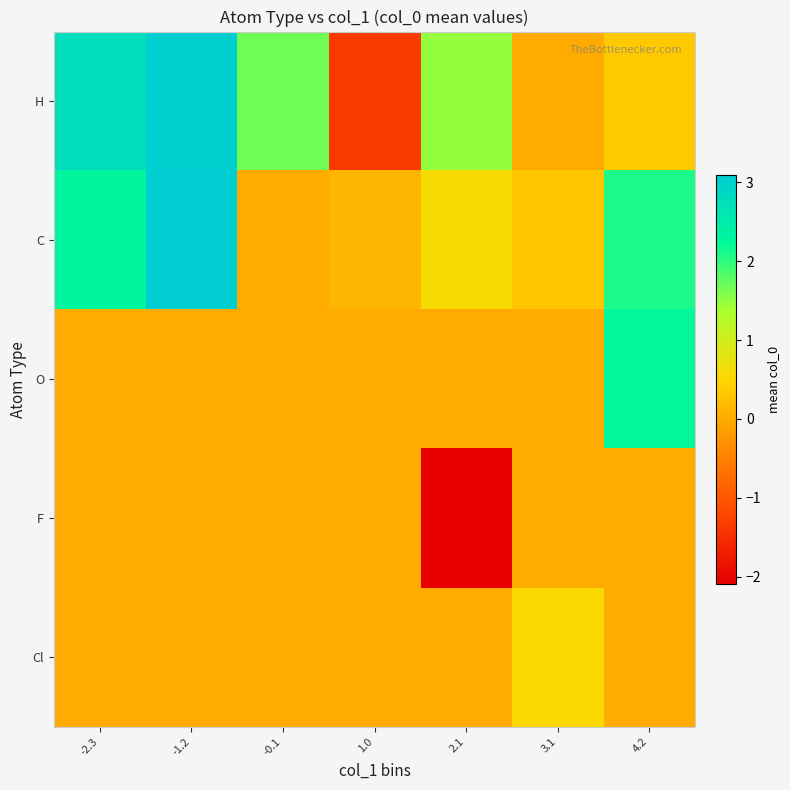

At how many categories does at least one series exceed 0?

7